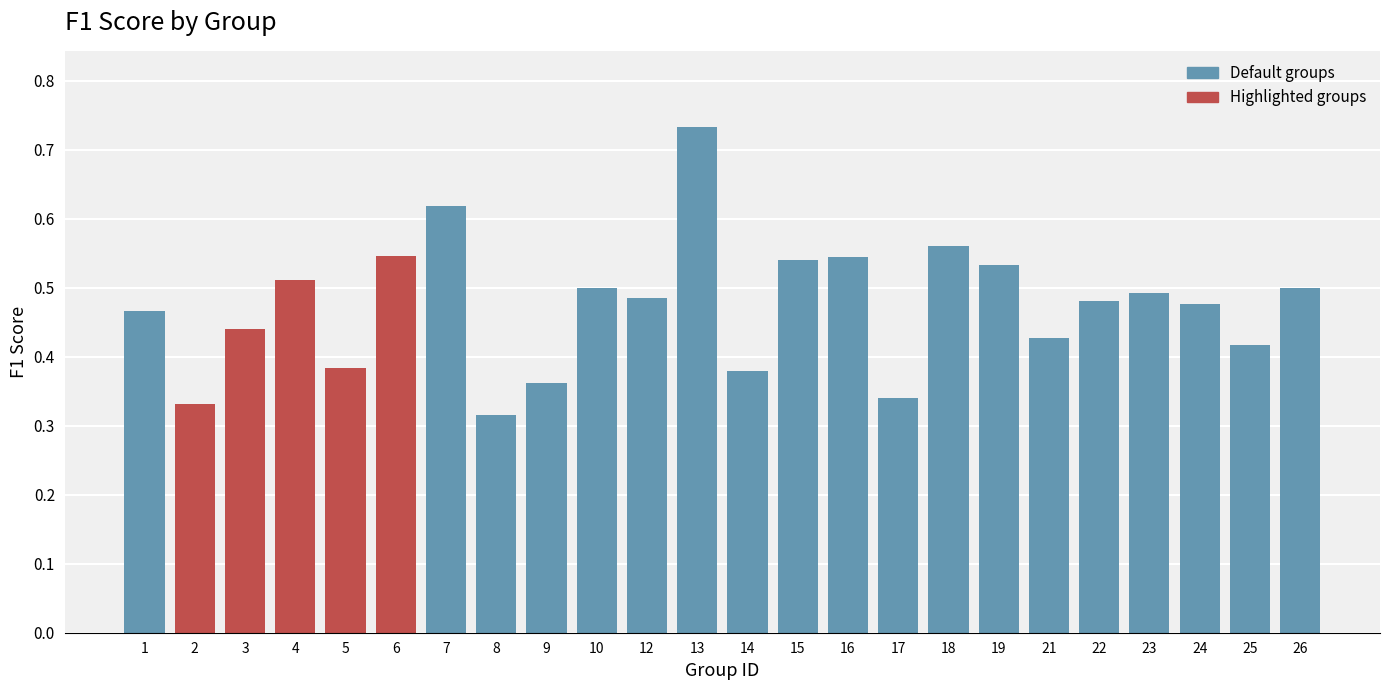

How many values are between 0 and 1?

24